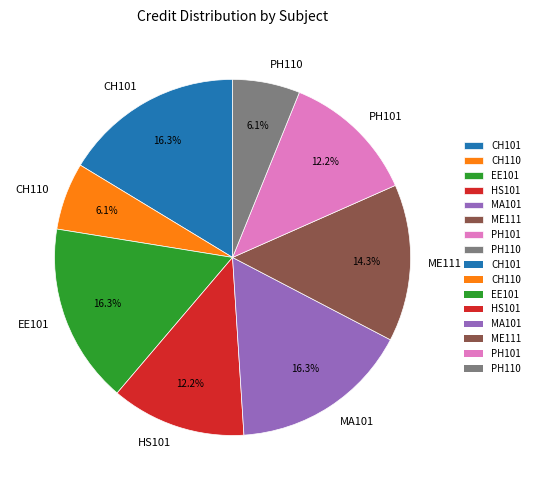

To the nearest percent, what is the combined percentage of CH101 and ME111?

31%